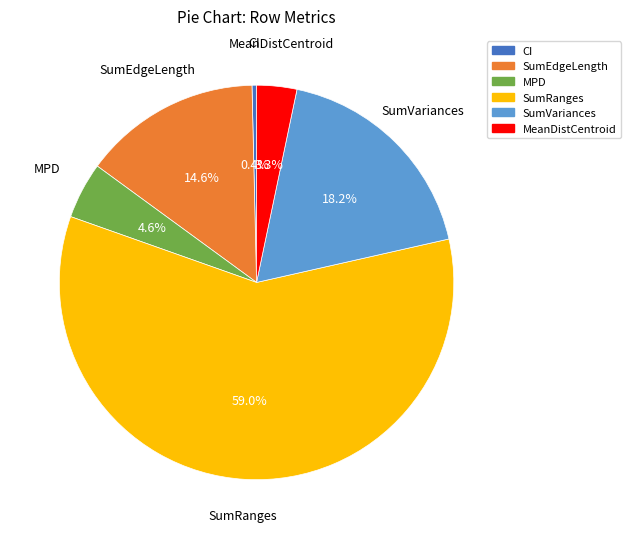

To the nearest percent, what is the combined percentage of SumEdgeLength and CI?

15%